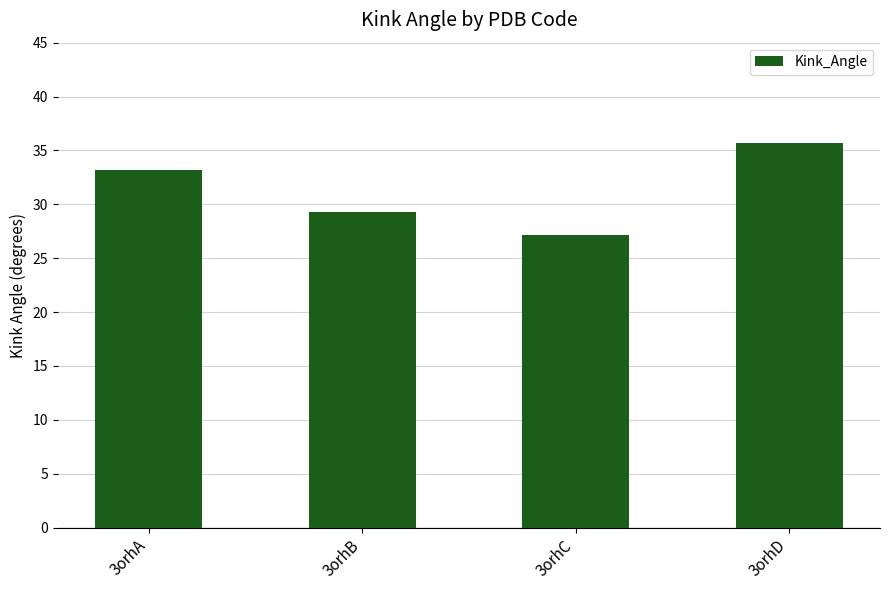

Which has a higher value, 3orhD or 3orhA?

3orhD